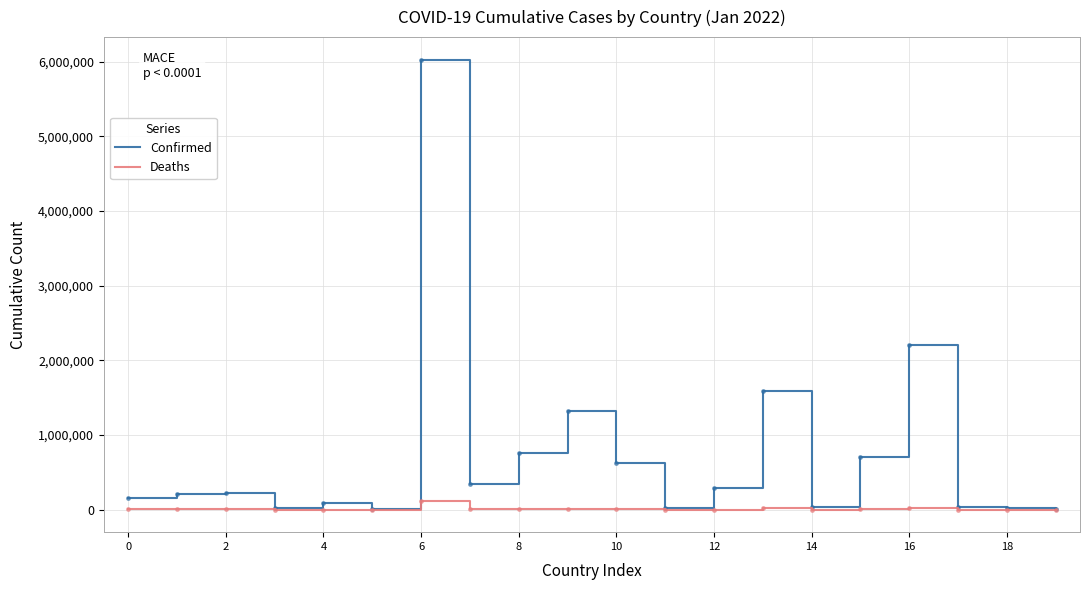

Rank the series by their maximum value, from highest to lowest.

Confirmed, Deaths